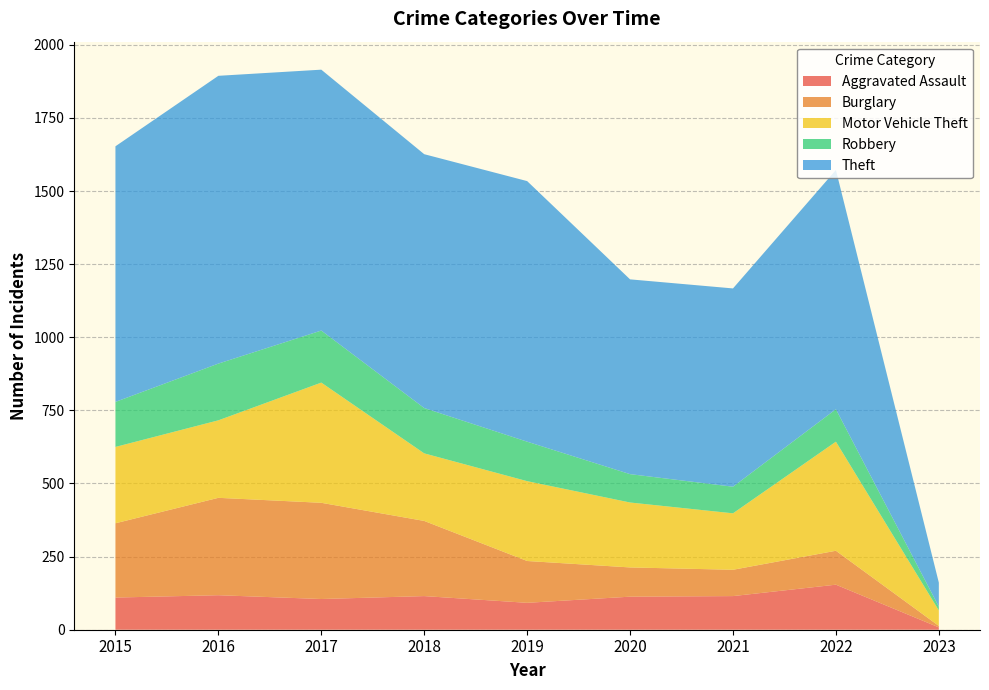

Reading left to right, list all the values displayed in this chart.

Aggravated Assault: 110	118	105	115	92	113	115	154	8
Burglary: 254	333	329	257	143	100	90	116	5
Motor Vehicle Theft: 261	265	411	231	273	222	193	373	53
Robbery: 154	194	178	155	135	97	91	111	13
Theft: 874	984	892	868	891	666	678	818	82